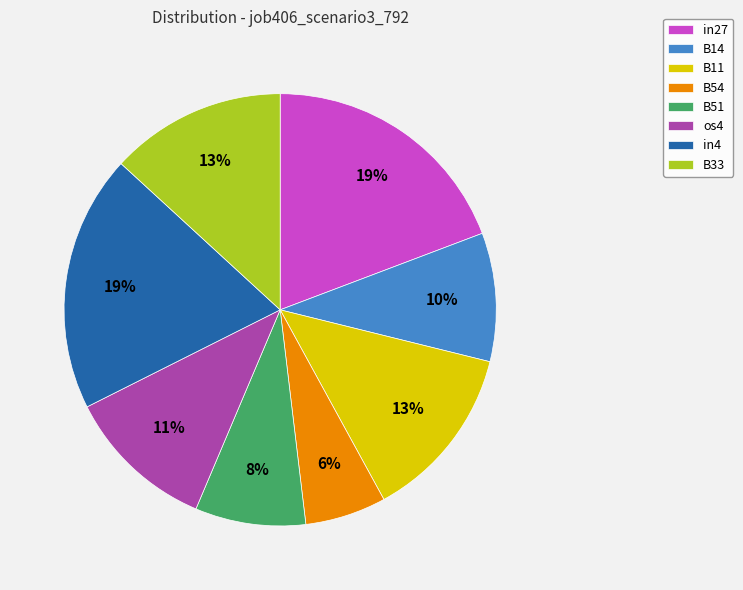

What is the smallest slice in the pie chart?

B54